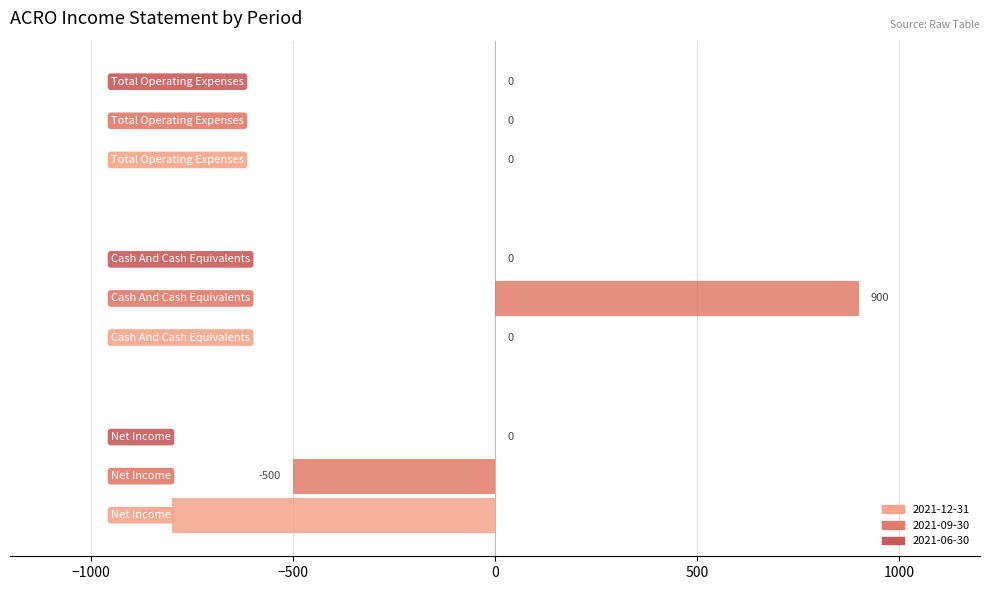

What is the greatest value displayed?

900